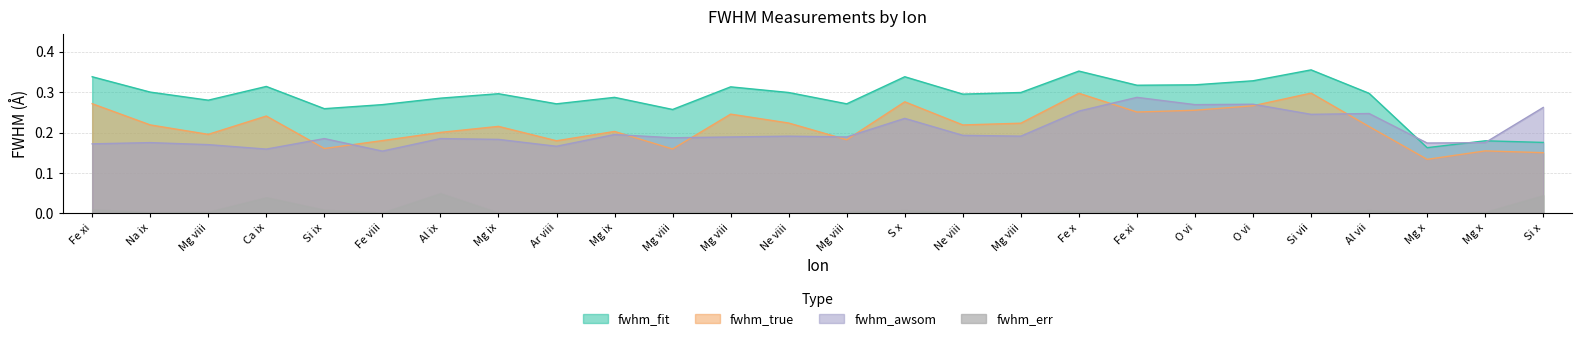

How many lines are shown in the chart?

4